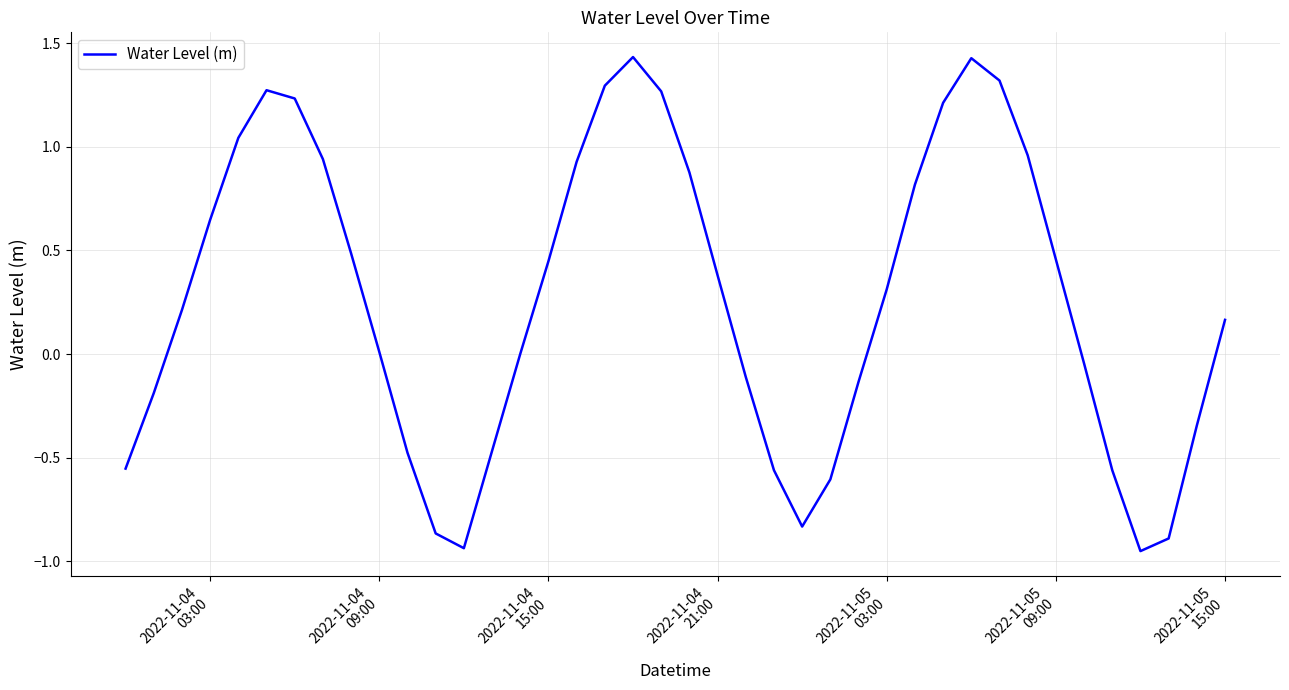

What is the difference between the maximum and minimum values?

2.4